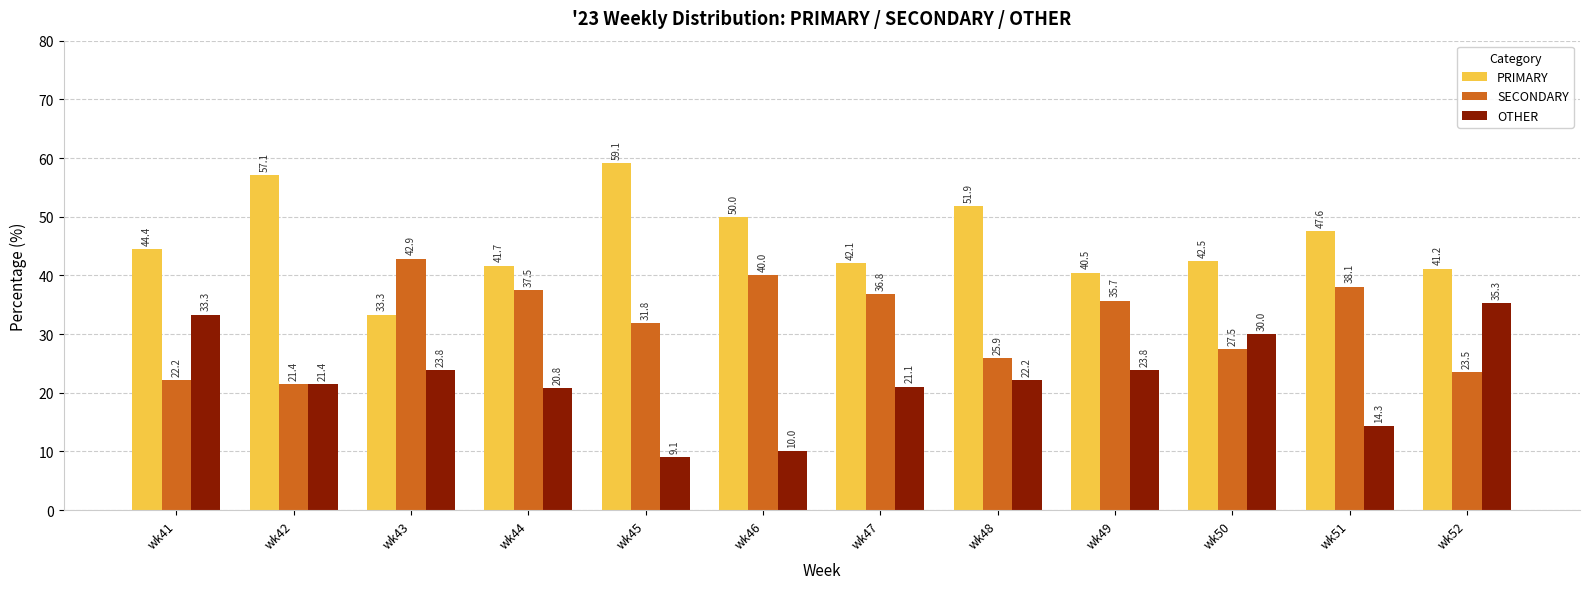

How many bars are there in total?

36